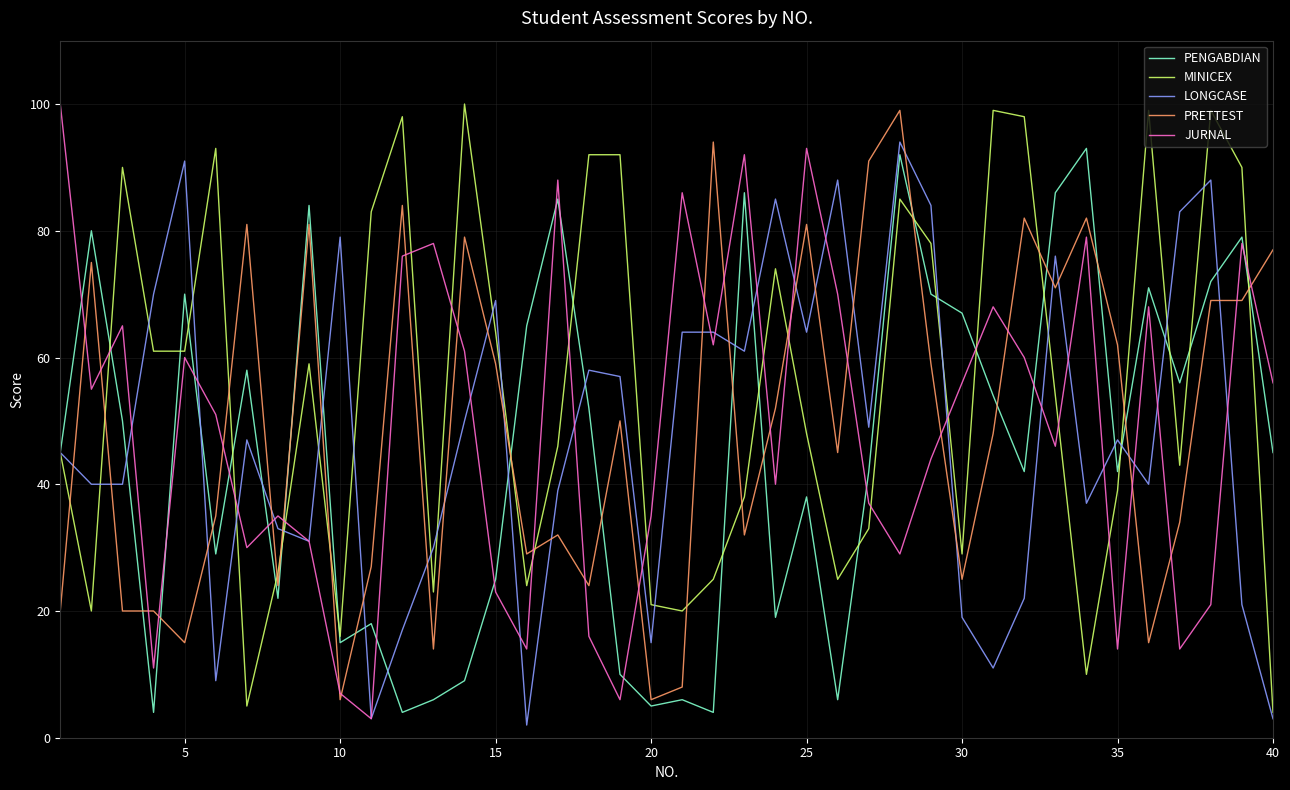

How many times do PRETTEST and LONGCASE cross each other?

23